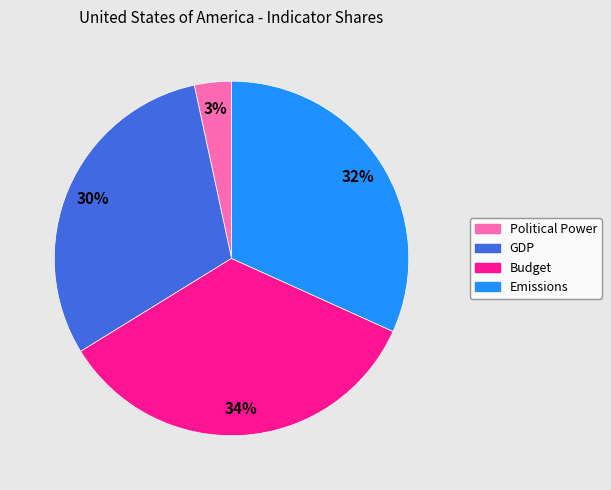

Between Political Power and GDP, which is larger?

GDP